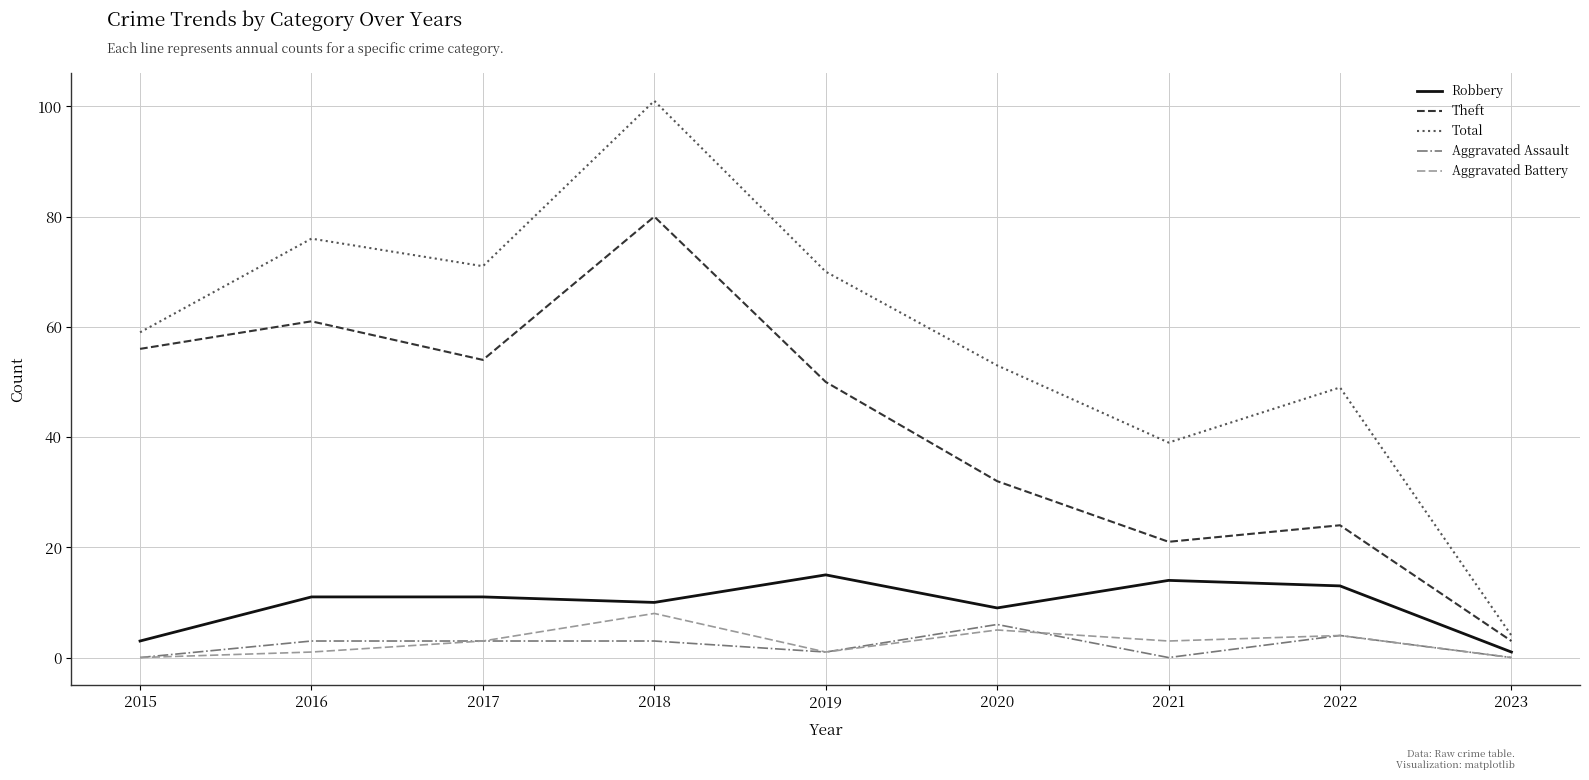

What is the difference between the highest and lowest values at 2022?

45